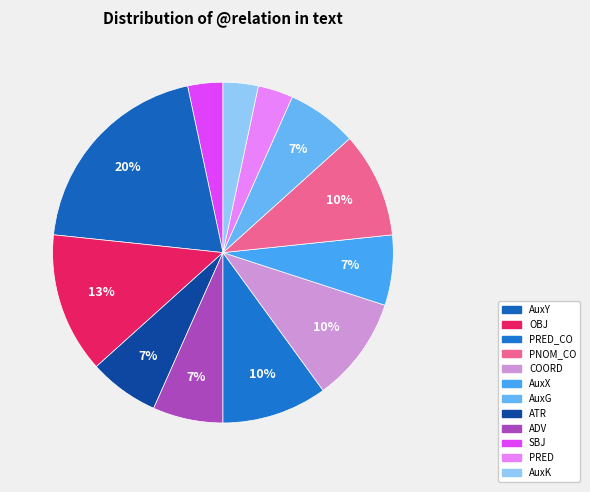

How many slices are in this pie chart?

12